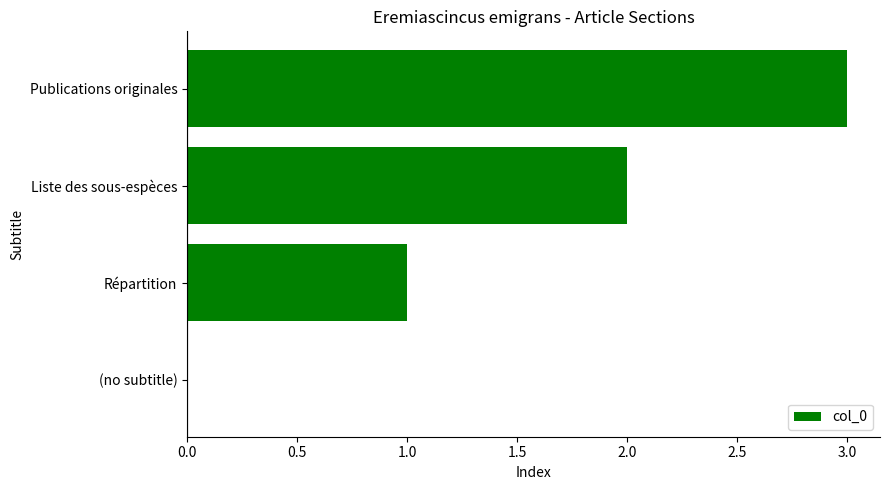

Between Répartition and Liste des sous-espèces, which is larger?

Liste des sous-espèces